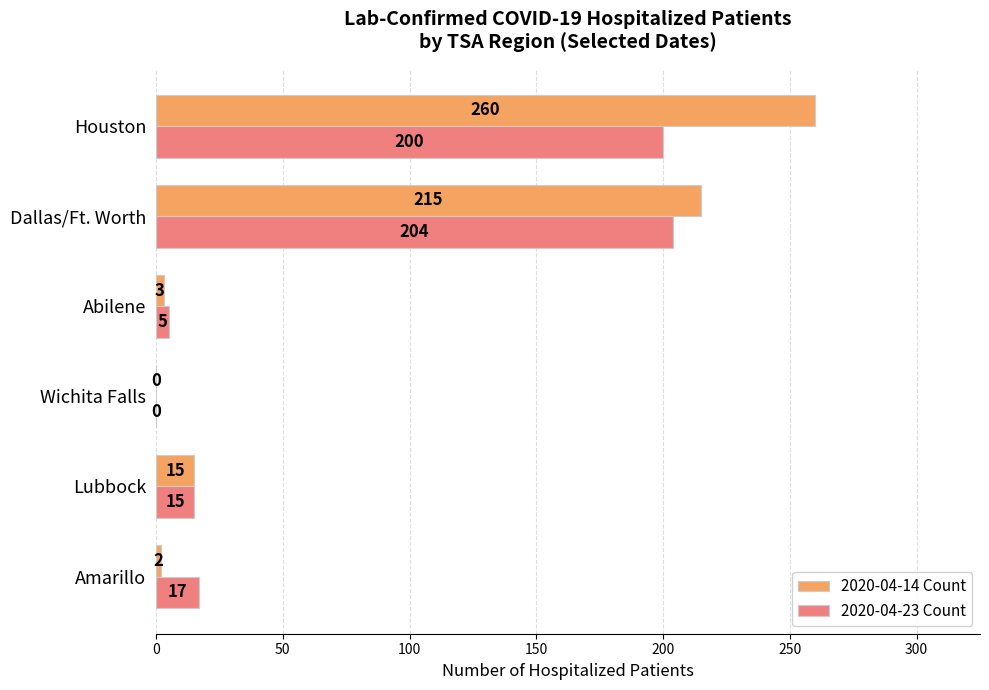

What is the highest value of the 2020-04-14 Count series?

260